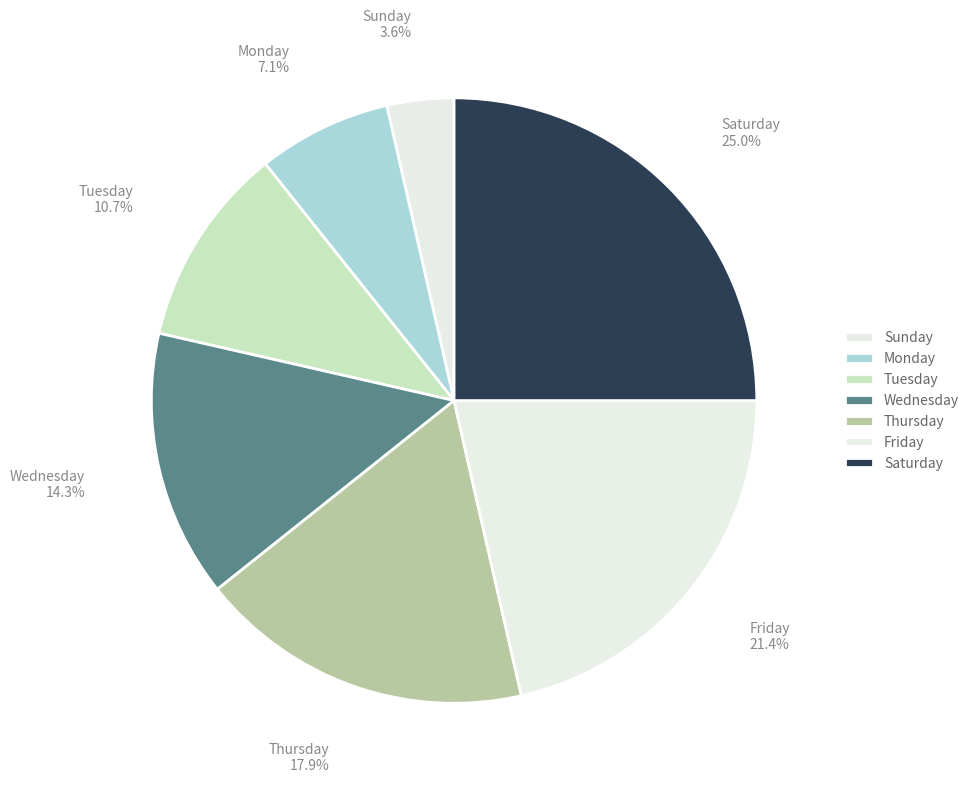

What is the ratio of the value at Tuesday to the value at Thursday?

0.6